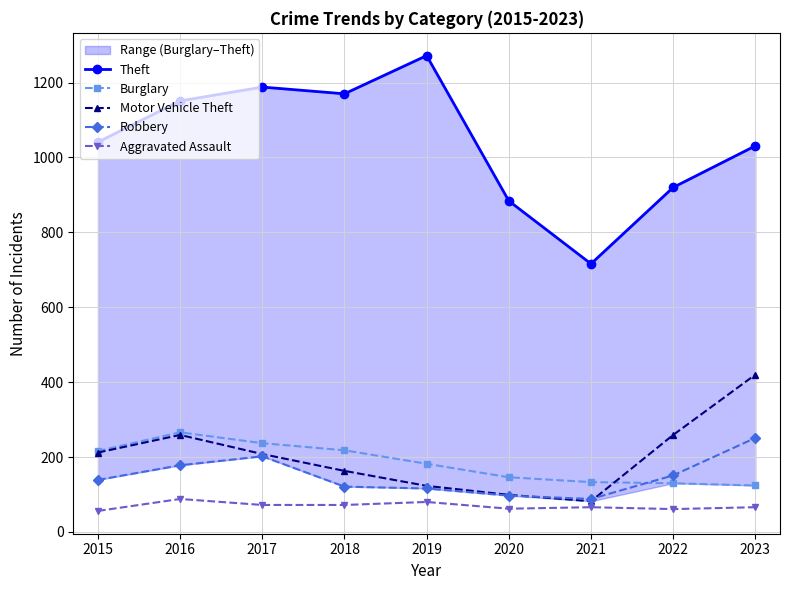

Which series has the largest total across all categories?

Theft